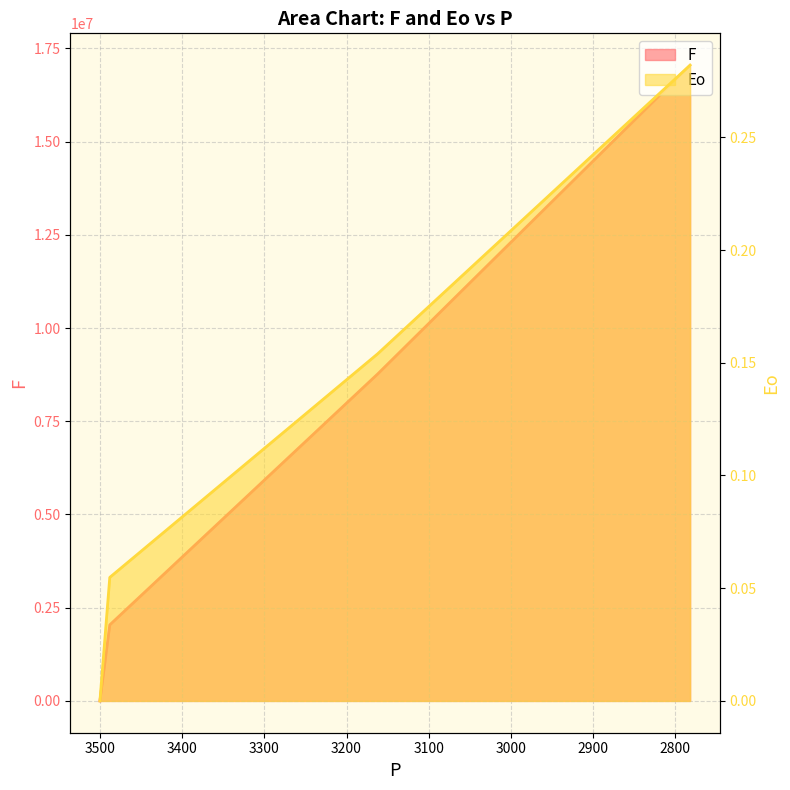

Read the Eo value at 2782.

0.3